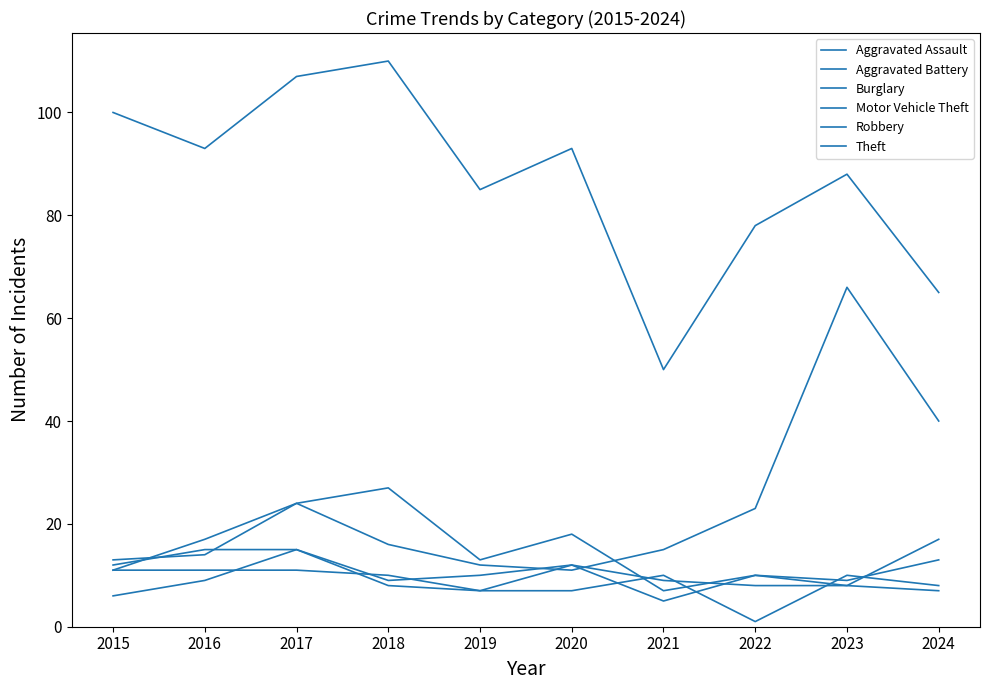

How many intersections are there between Aggravated Assault and Robbery?

6